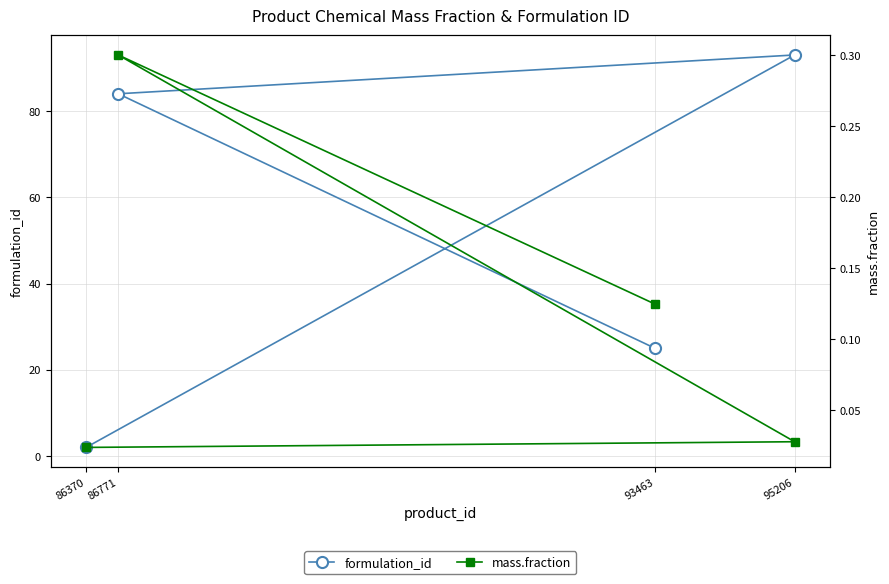

Reading left to right, list all the values displayed in this chart.

formulation_id: 86370=2.0	95206=93.0	86771=84.0	93463=25.0
mass.fraction: 86370=0.0	95206=0.0	86771=0.3	93463=0.1